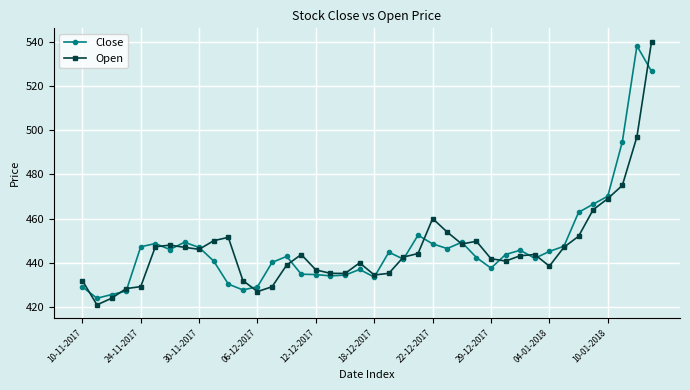

True or false: Open has more than 1 points higher than both neighbors.

True